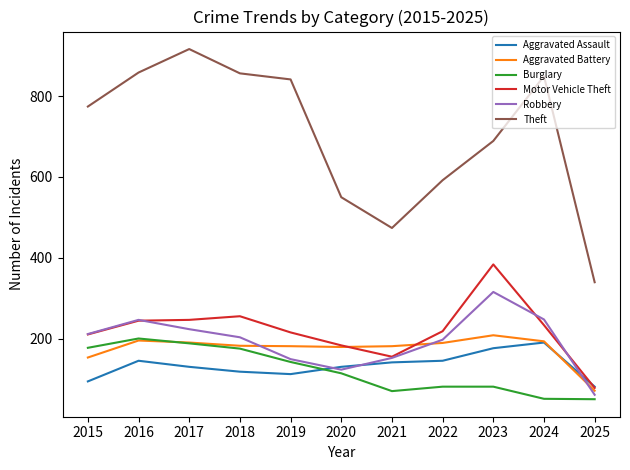

What is the total value across all series at 2021?

1178